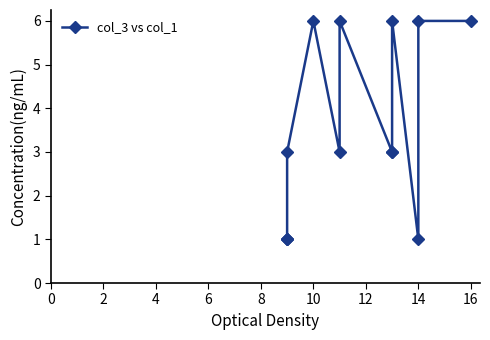

Does the chart display data point markers on the line(s)?

Yes